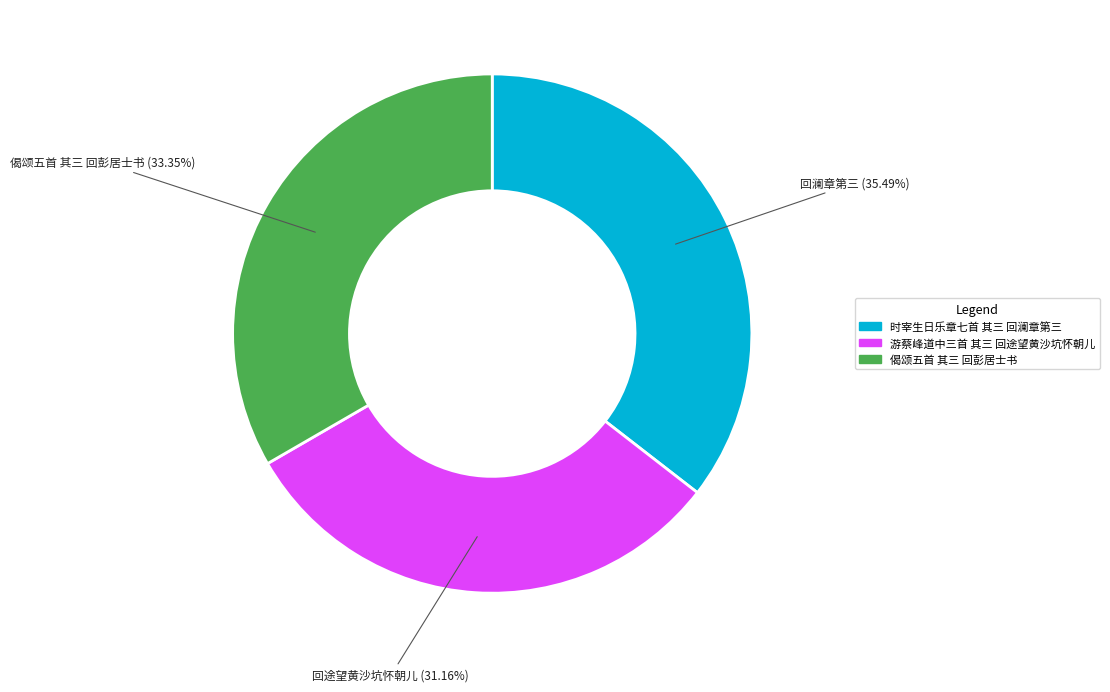

Between 游蔡峰道中三首 其三 回途望黄沙坑怀朝儿 and 时宰生日乐章七首 其三 回澜章第三, which is larger?

时宰生日乐章七首 其三 回澜章第三